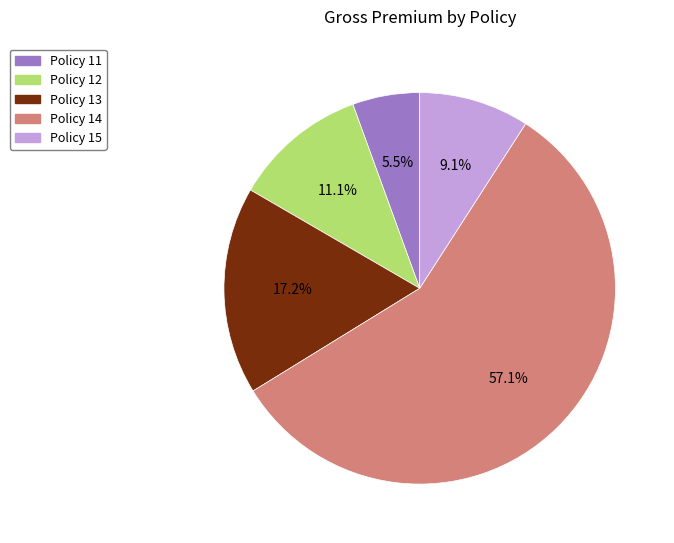

Which category has the smallest portion of the pie?

Policy 11